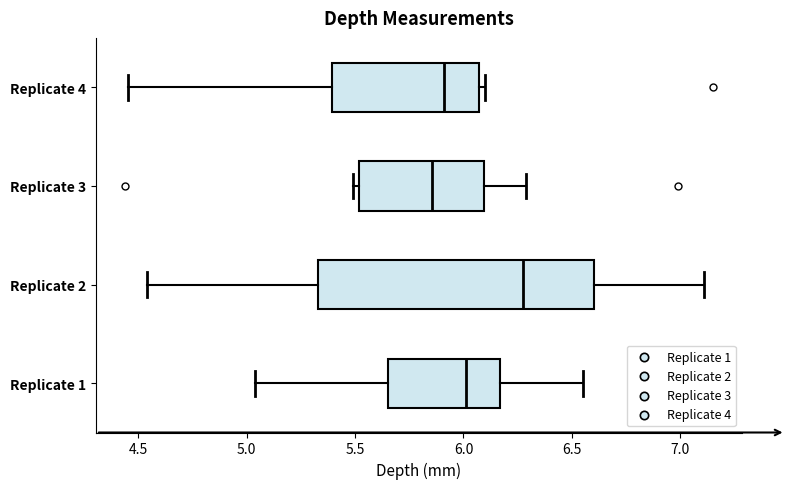

Where is the left edge of the box for Replicate 3 on the x-axis? The values are not printed on the chart, so give them approximately, as read against the axis.

5.50